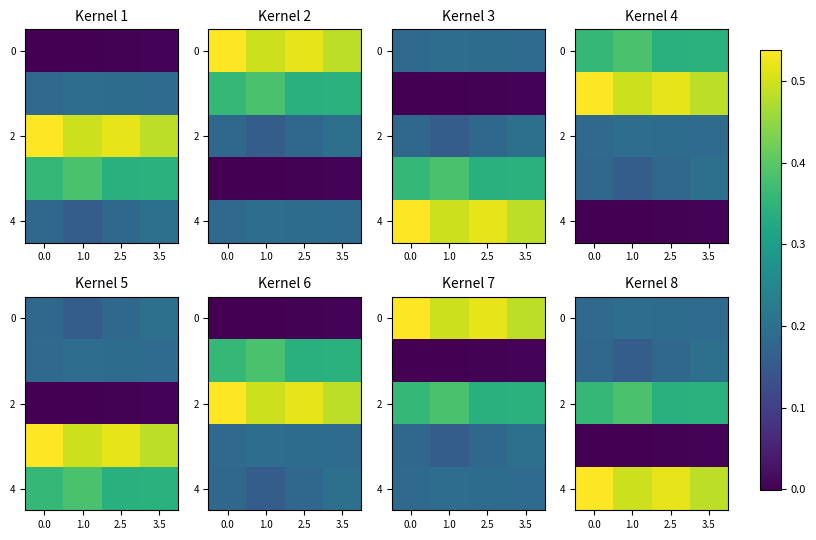

Which has a higher value, 1.0 or 3.5?

1.0